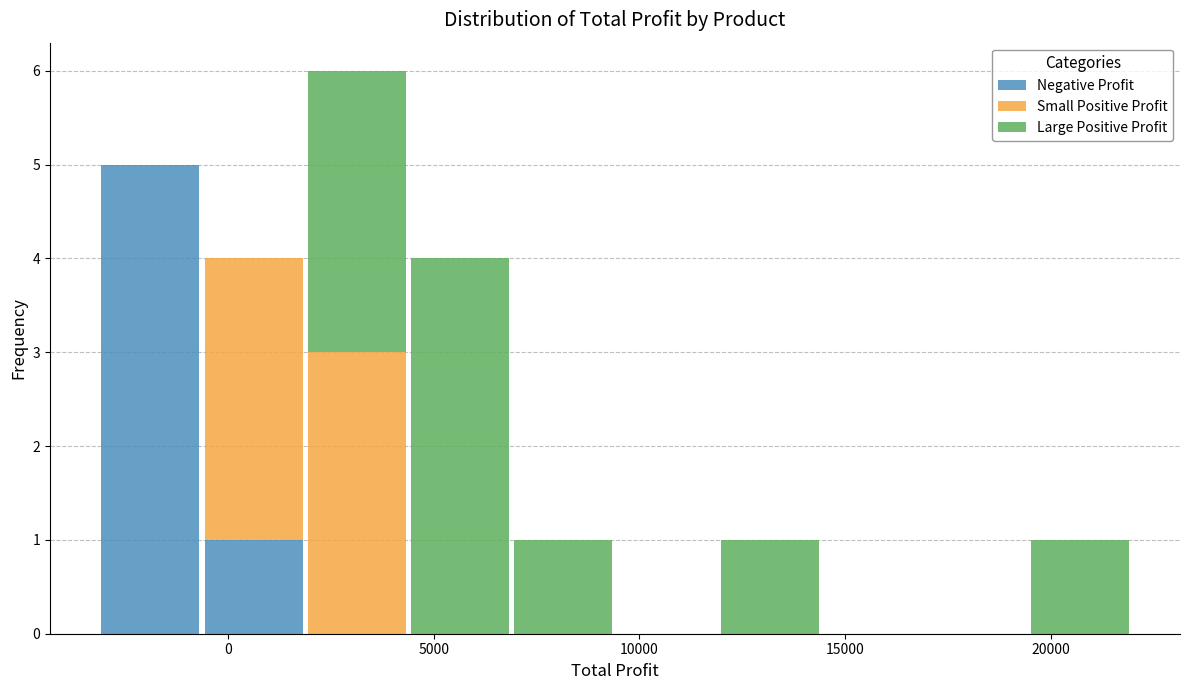

Reading left to right, list every stacked bar in this chart as the range it spans on the x-axis followed by its total height. Neither the bar edges nor the heights are printed on the chart, so give them approximately, as read against the axes.

-3000 to -500: 5
-500 to 2000: 4
2000 to 4500: 6
4500 to 7000: 4
7000 to 9500: 1
9500 to 12000: 0
12000 to 14500: 1
14500 to 17000: 0
17000 to 19500: 0
19500 to 22000: 1